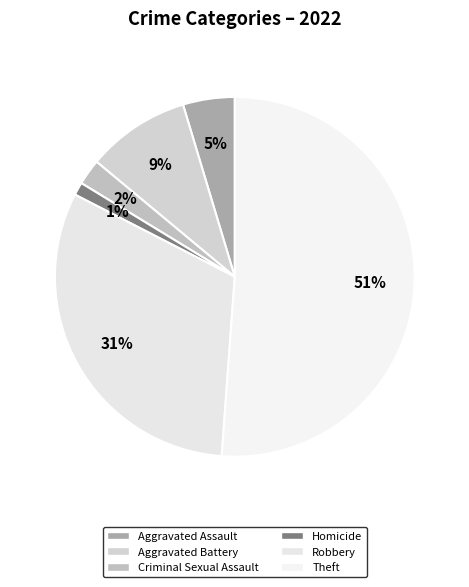

Rank the categories by value from lowest to highest.

Homicide, Criminal Sexual Assault, Aggravated Assault, Aggravated Battery, Robbery, Theft